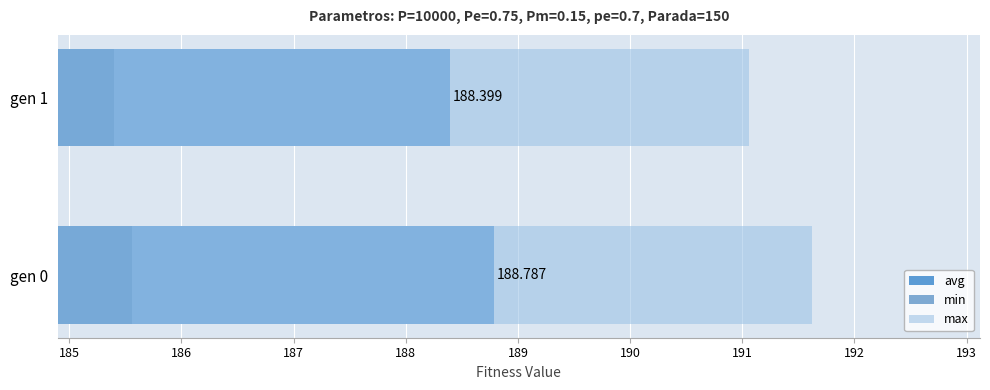

Read the max value at gen 1.

191.1